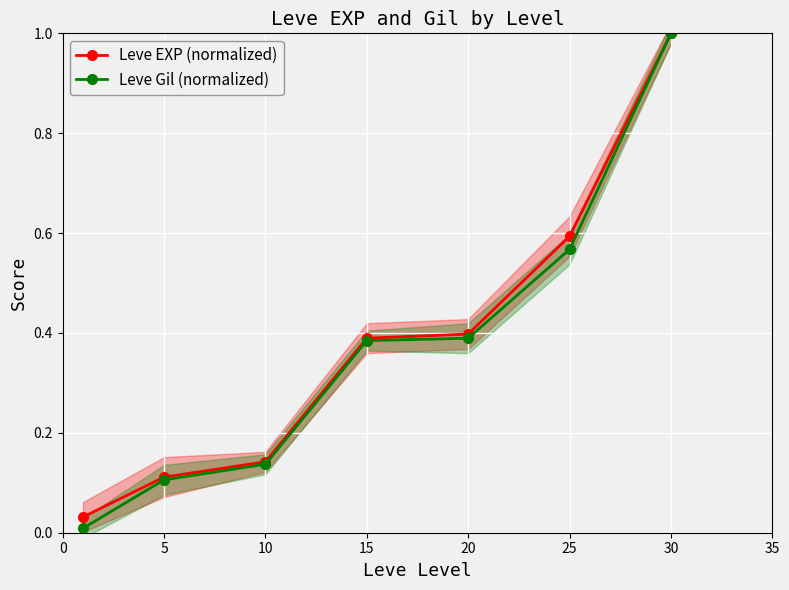

At which category is the sum across all series the highest?

30